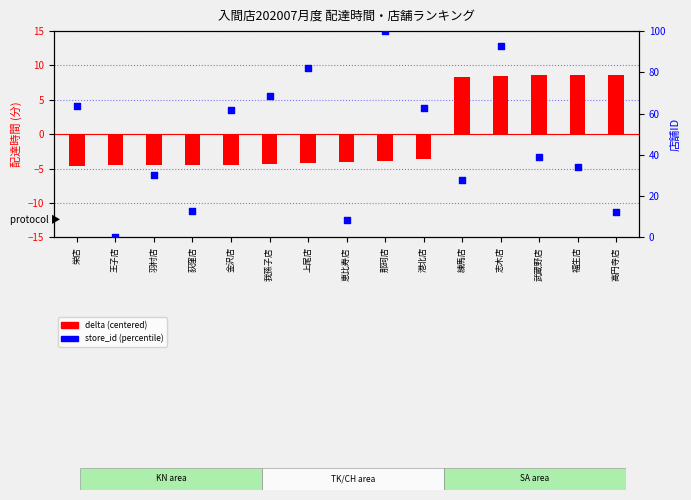

Which series has the largest total across all categories?

store_id (percentile)